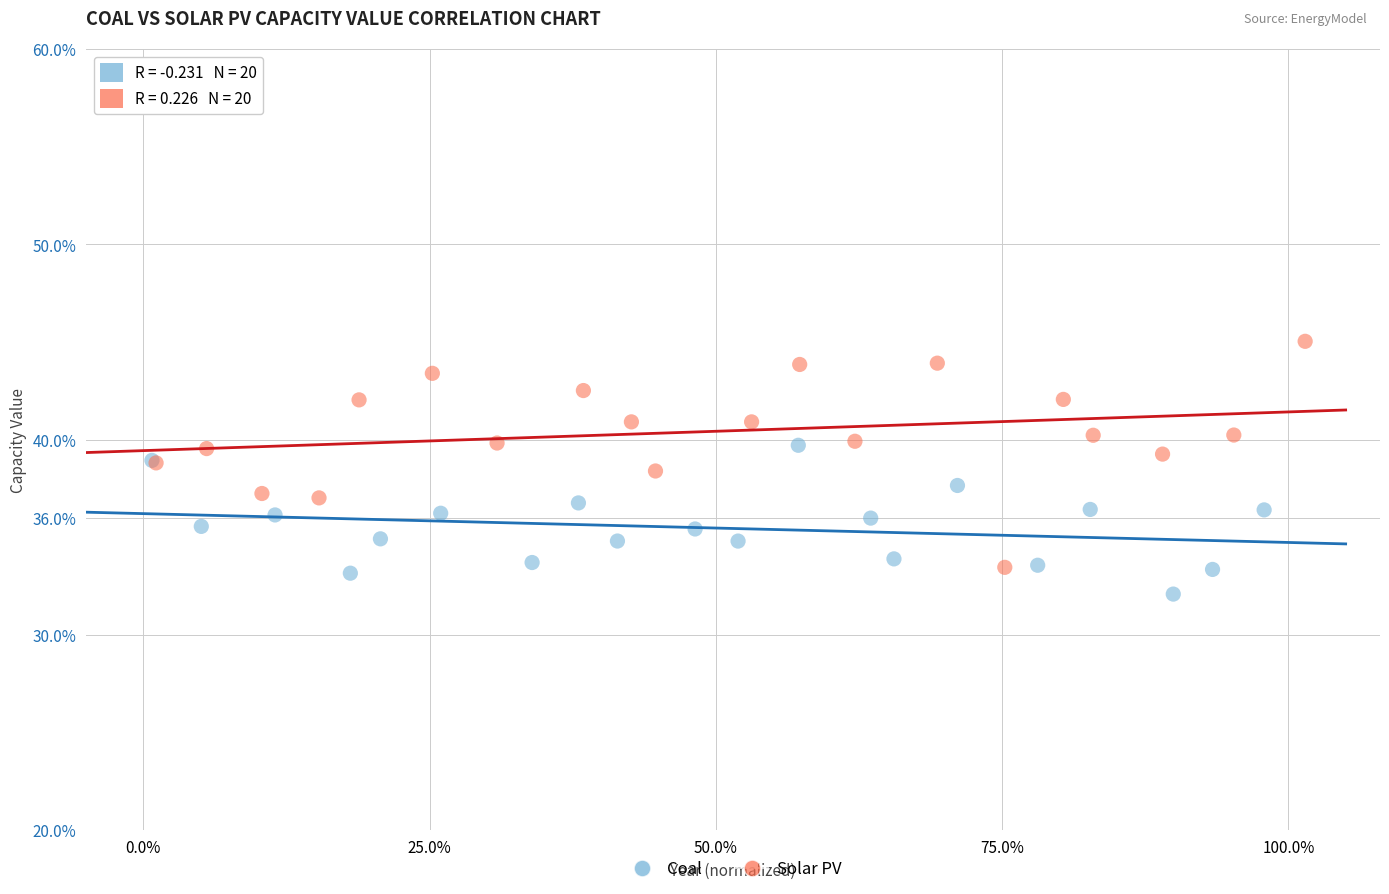

Which series has the largest Y range (max minus min)?

Solar PV